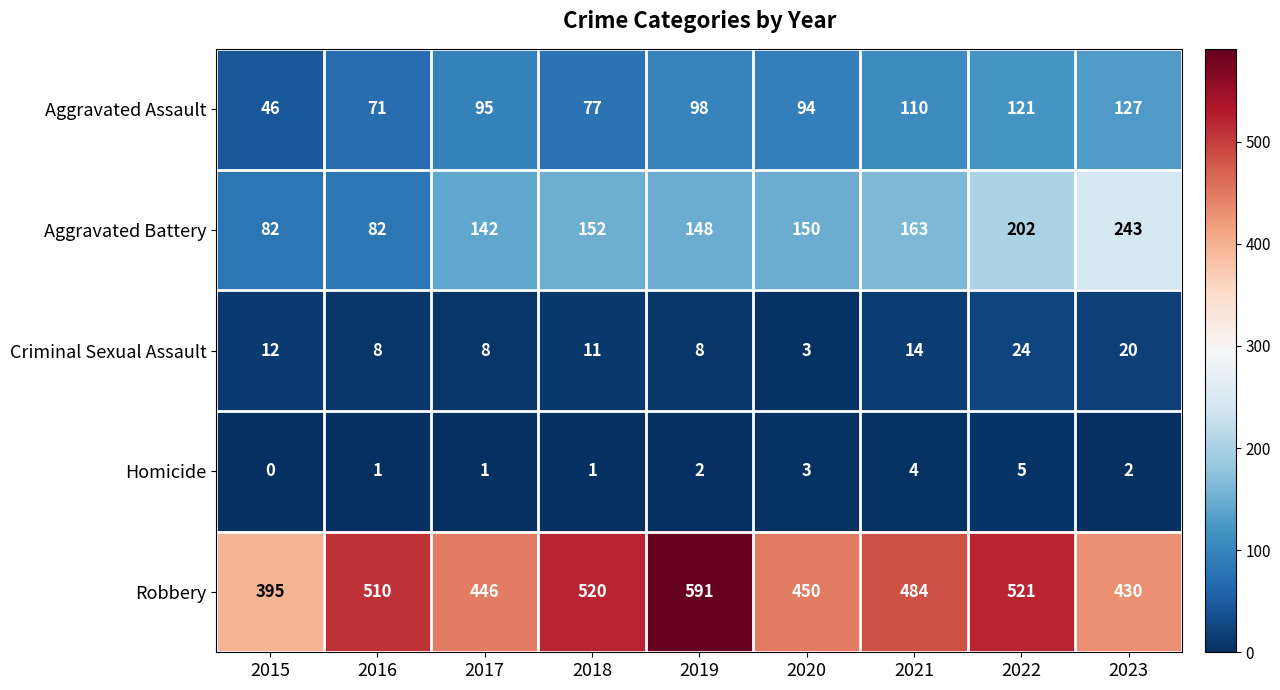

What is the sum of the Robbery values at 2023 and 2020?

880